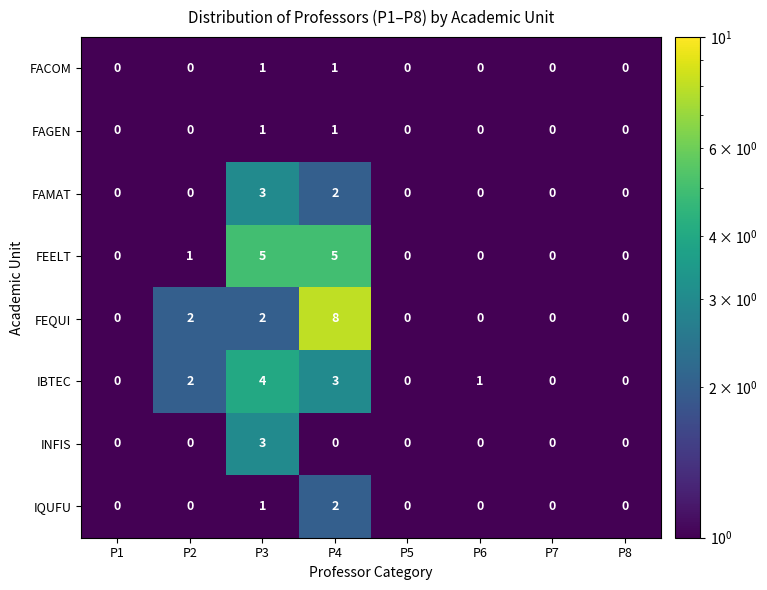

What is the difference between the maximum and minimum values in the FEQUI series?

8